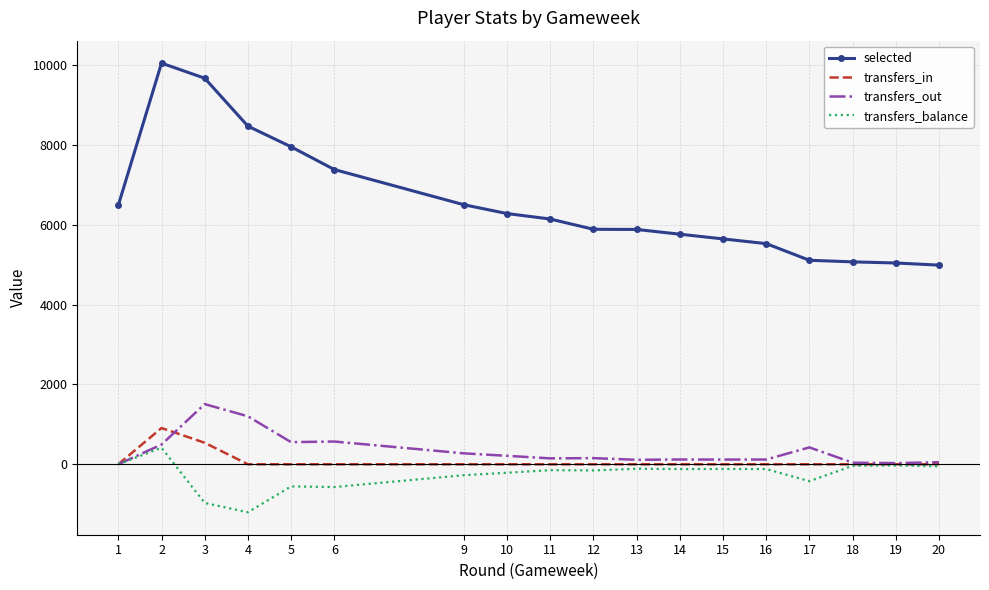

Which series changed the most between 6 and 19?

selected